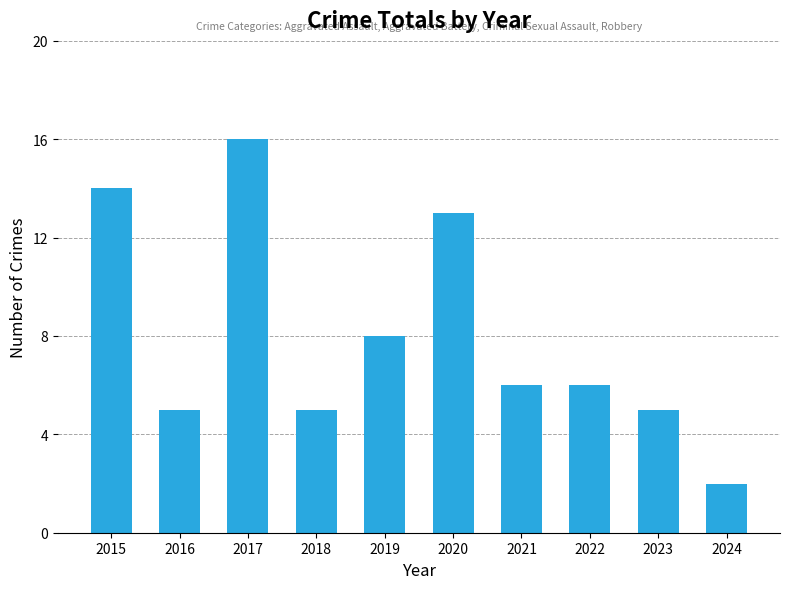

Is it true that the value at 2017 is 16?

True